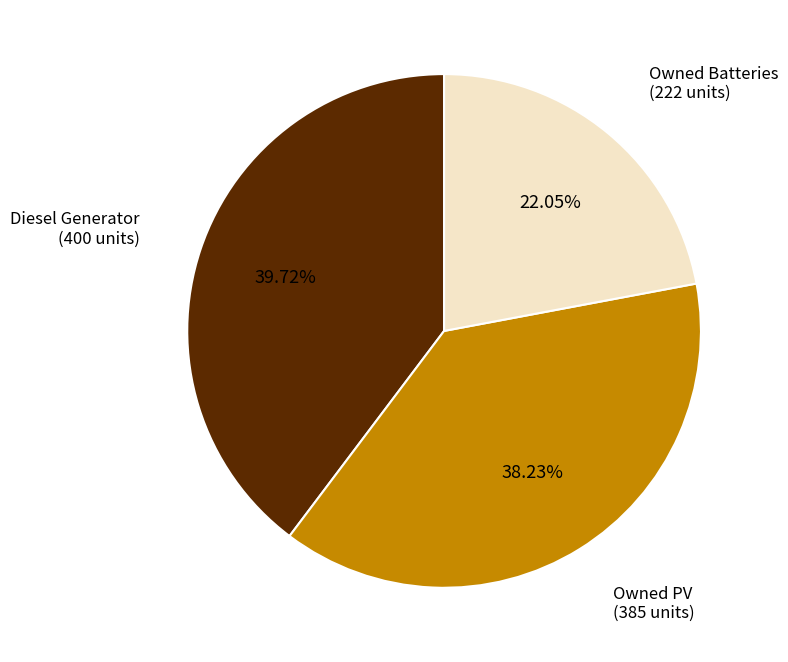

Which category has the smallest portion of the pie?

Owned Batteries